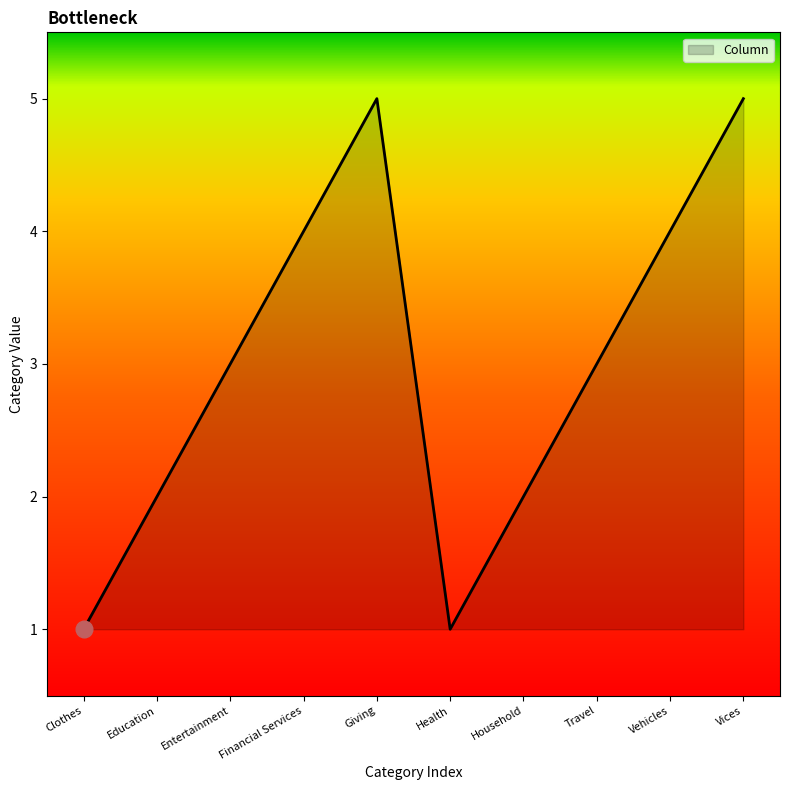

Reading right to left, extract all data points from this chart.

Vices=5	Vehicles=4	Travel=3	Household=2	Health=1	Giving=5	Financial Services=4	Entertainment=3	Education=2	Clothes=1